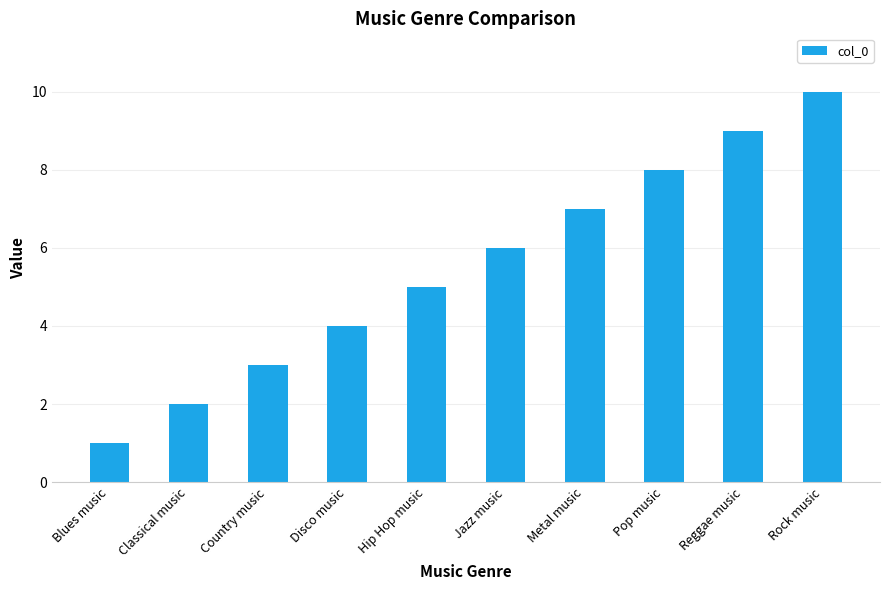

Rank the categories by value from highest to lowest.

Rock music, Reggae music, Pop music, Metal music, Jazz music, Hip Hop music, Disco music, Country music, Classical music, Blues music